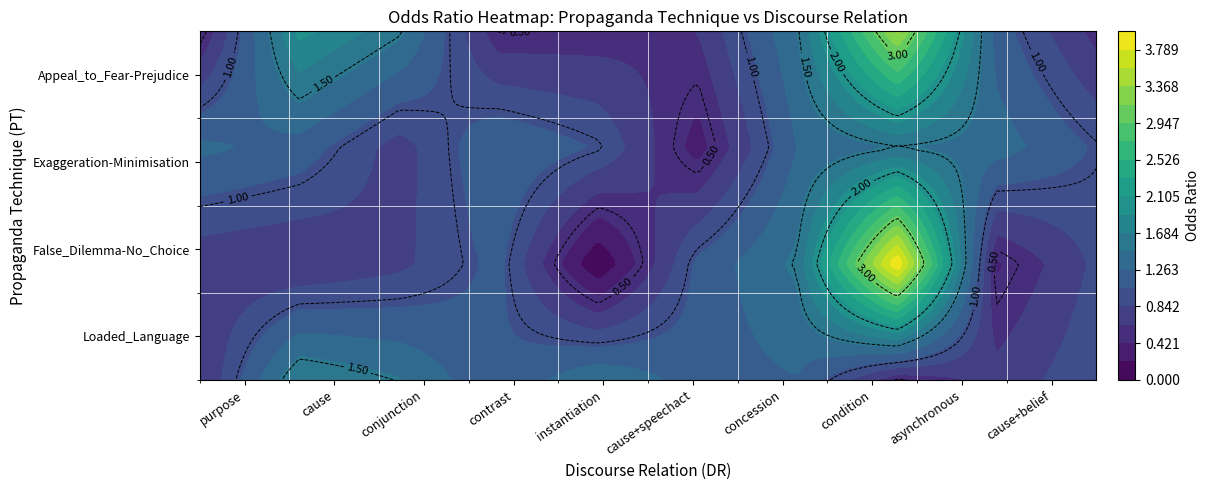

What is the spread (max minus min) of values at asynchronous?

1.0